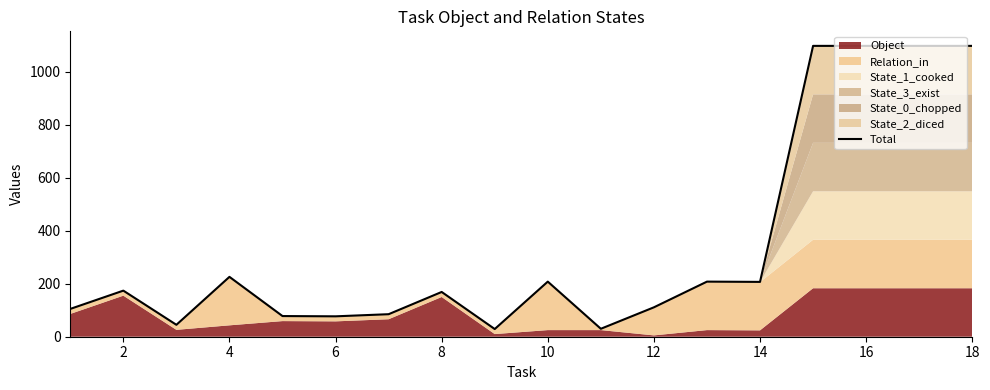

The value of Total at 4 is 340. True or false?

False